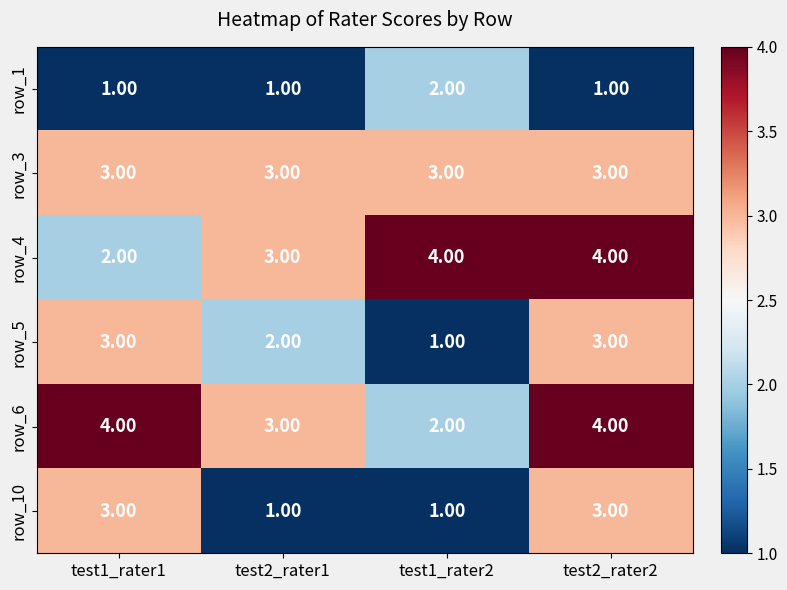

What is the difference between the highest and lowest values at test2_rater2?

3